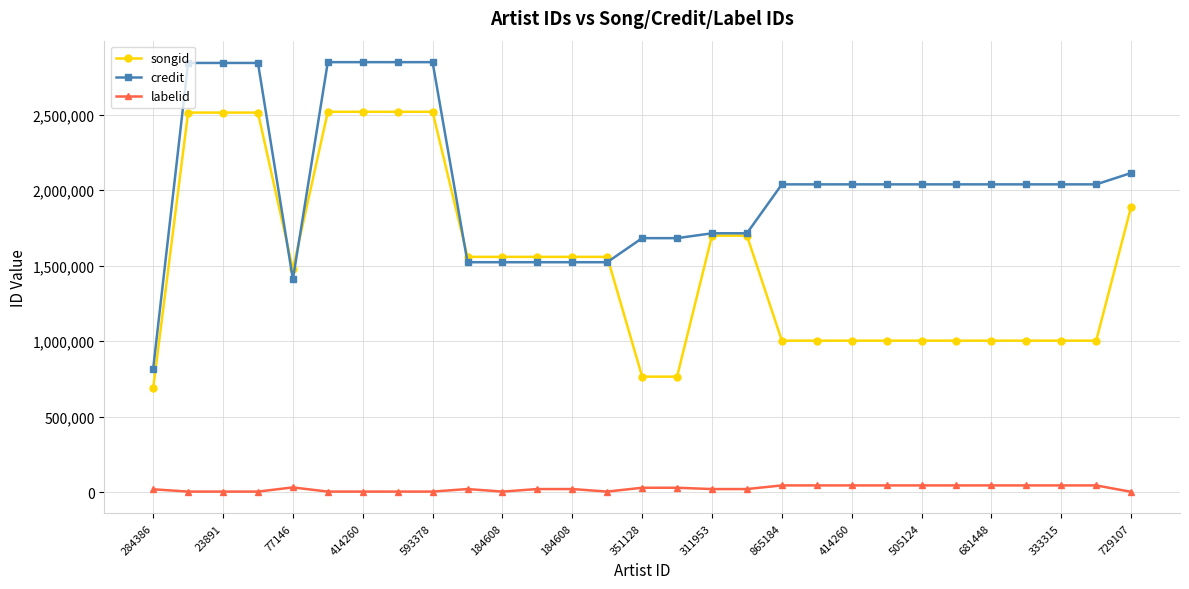

List the series in order of their peak value, highest first.

credit, songid, labelid